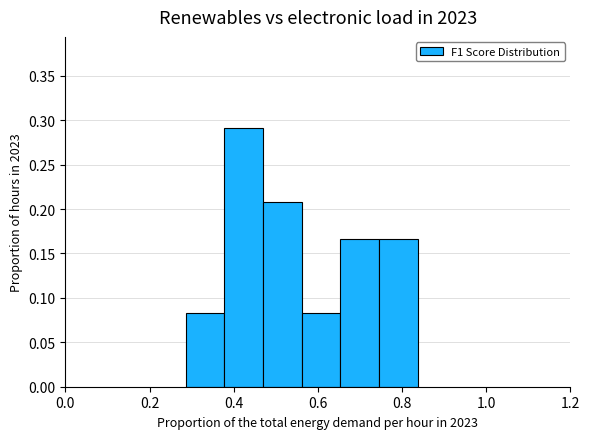

Reading left to right, transcribe this chart: for each bar, give the range it covers on the x-axis and its height. Neither the bar edges nor the heights are printed on the chart, so give them approximately, as read against the axes.

0.28 to 0.38: 0.085
0.38 to 0.46: 0.290
0.46 to 0.56: 0.210
0.56 to 0.66: 0.085
0.66 to 0.74: 0.165
0.74 to 0.84: 0.165